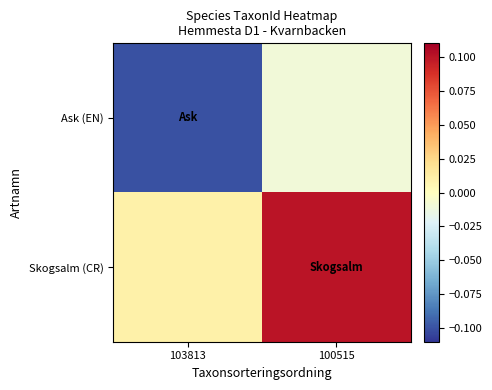

Rank the series at 100515 from highest to lowest value.

Skogsalm (CR), Ask (EN)